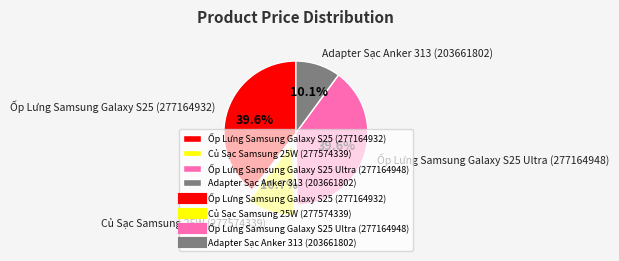

Is it true that Ốp Lưng Samsung Galaxy S25 Ultra (277164948) is 32% of the pie?

False